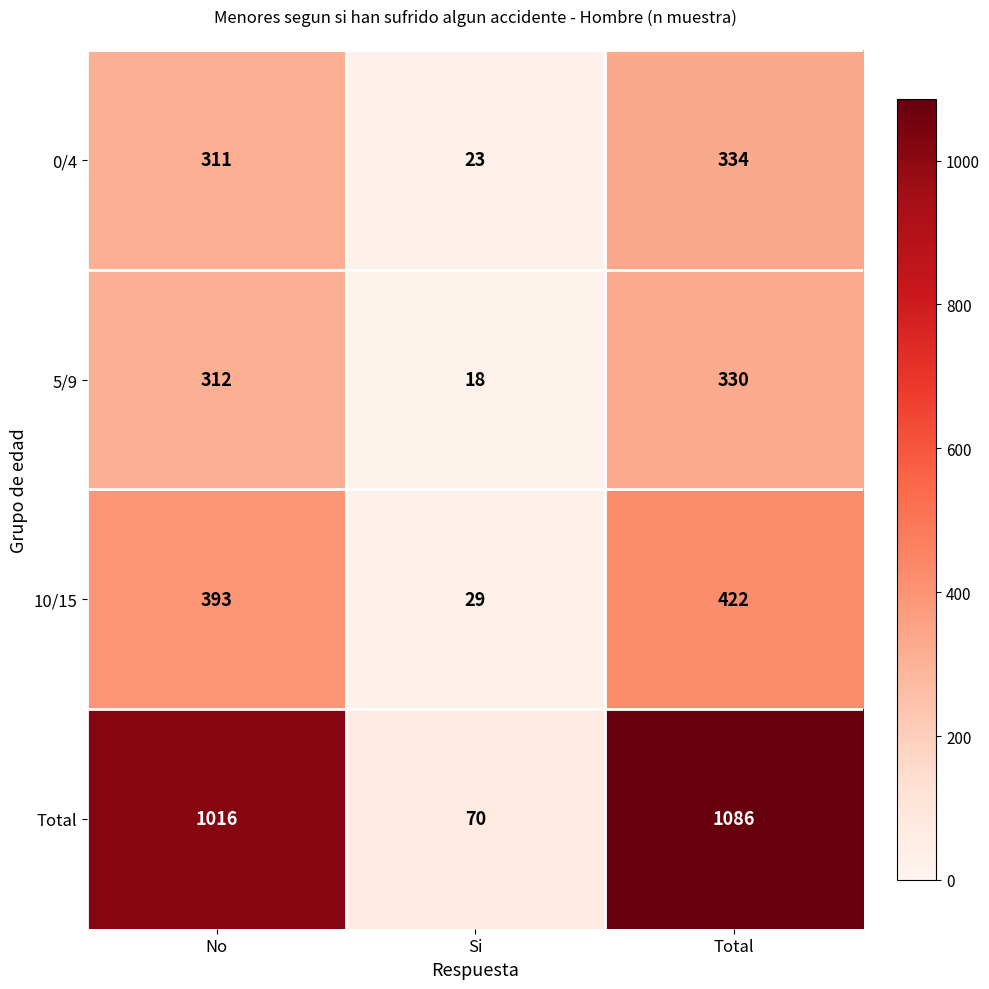

Reading left to right, list all the values displayed in this chart.

0/4: 311	23	334
5/9: 312	18	330
10/15: 393	29	422
Total: 1016	70	1086